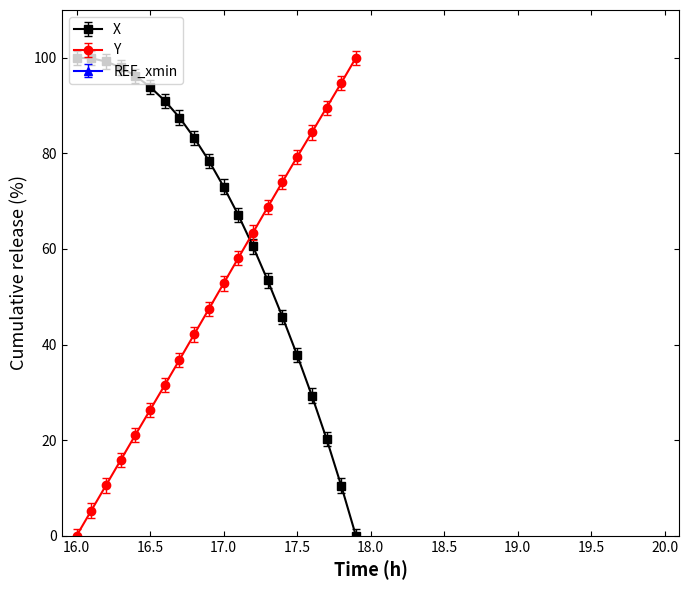

How many values in the Y series exceed 52?

10